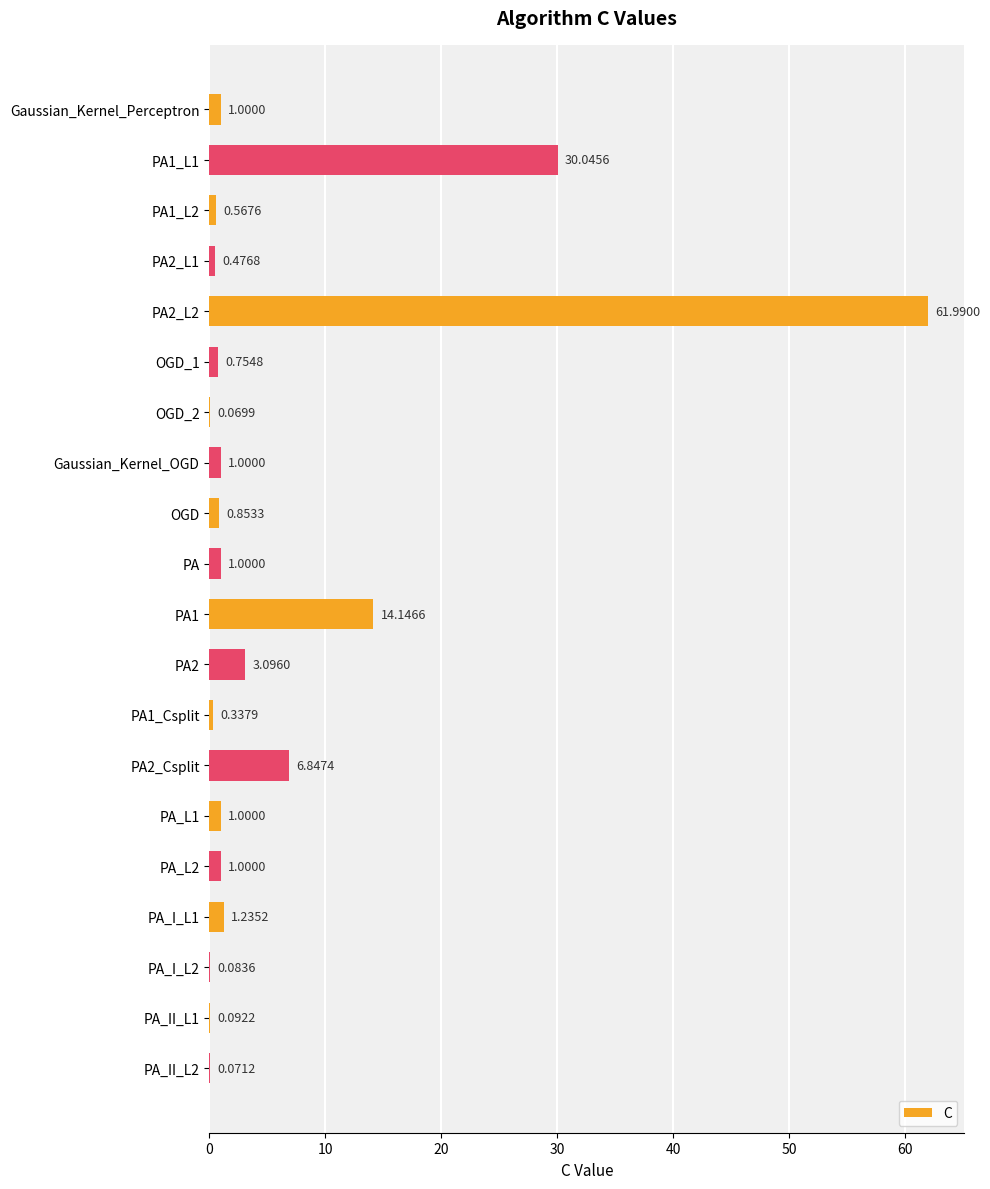

What is the sum of all values?

125.7